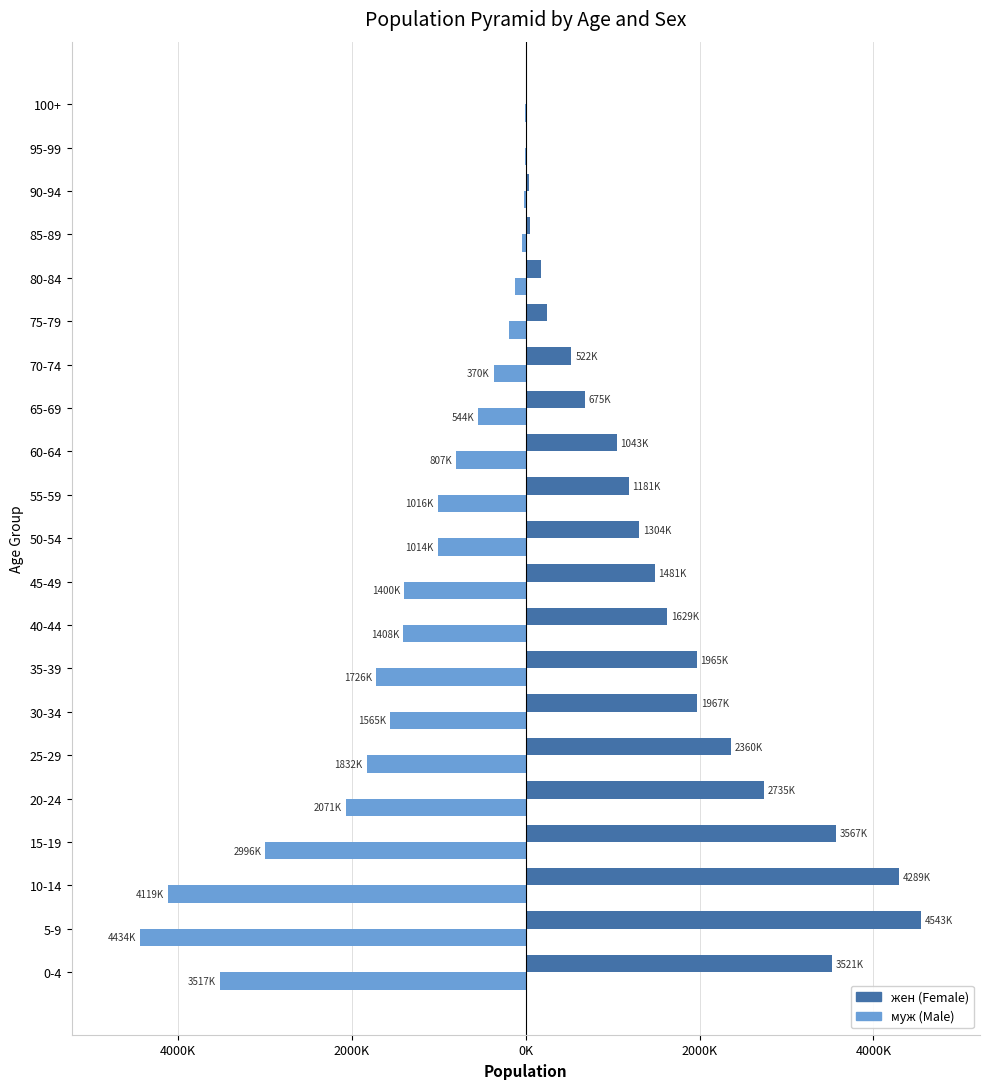

Is it true that муж equals -1445843.2 at 15-19?

False